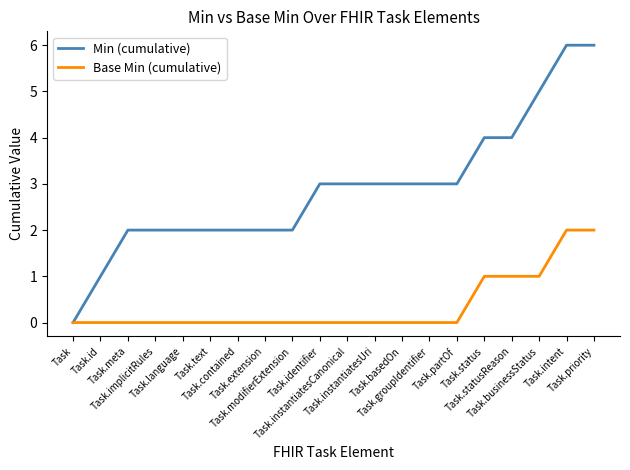

At which label does Min (cumulative) reach its minimum?

Task